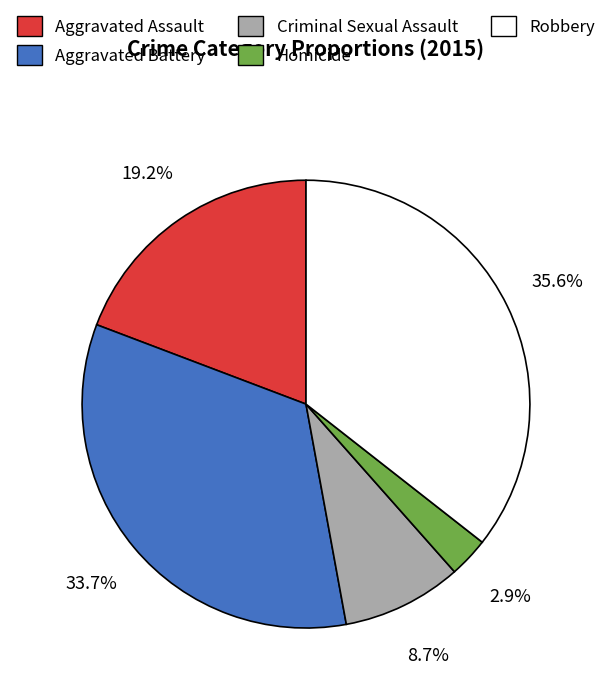

To the nearest percent, what percentage of the pie is Aggravated Assault?

19%